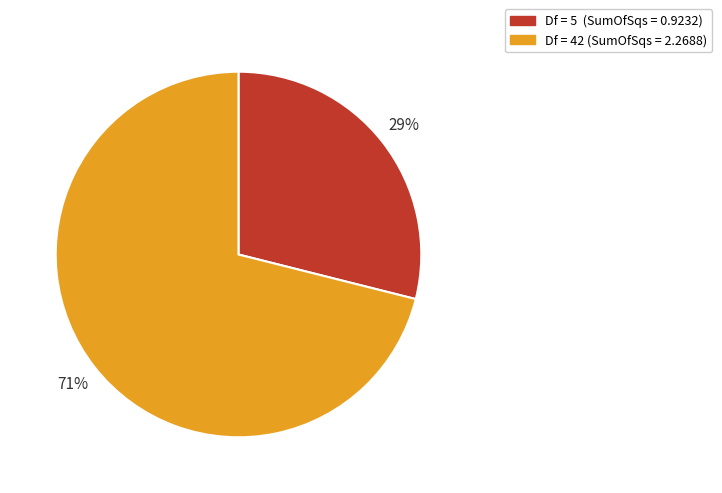

Does any single category account for the majority?

Yes